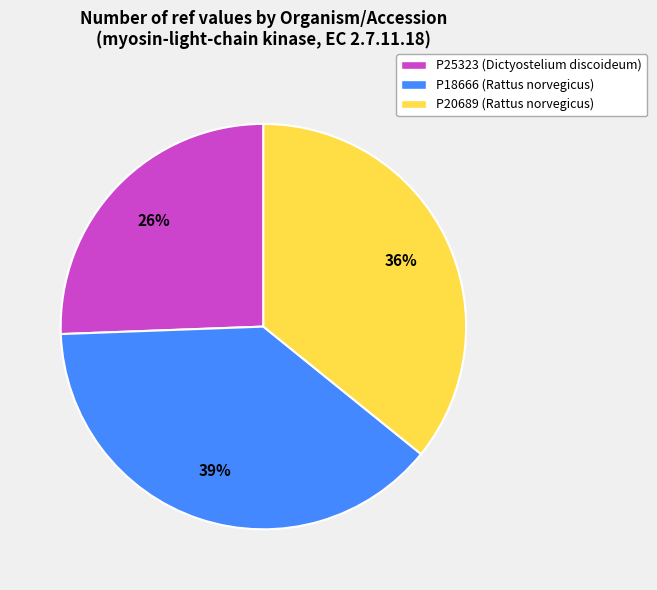

To the nearest percent, what portion does P20689 (Rattus norvegicus) represent?

36%